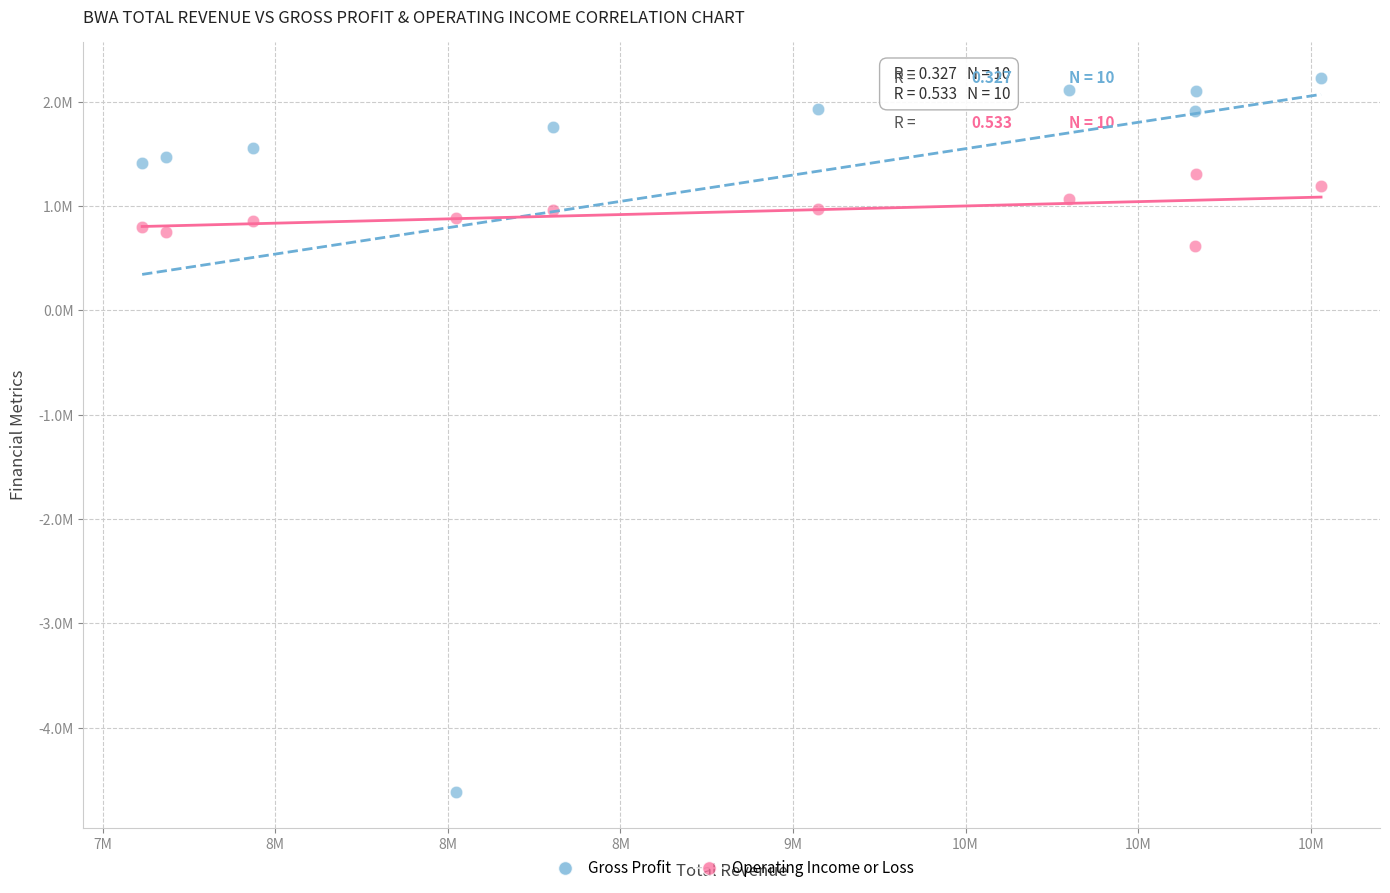

Which series contains the lowest Y value?

Gross Profit